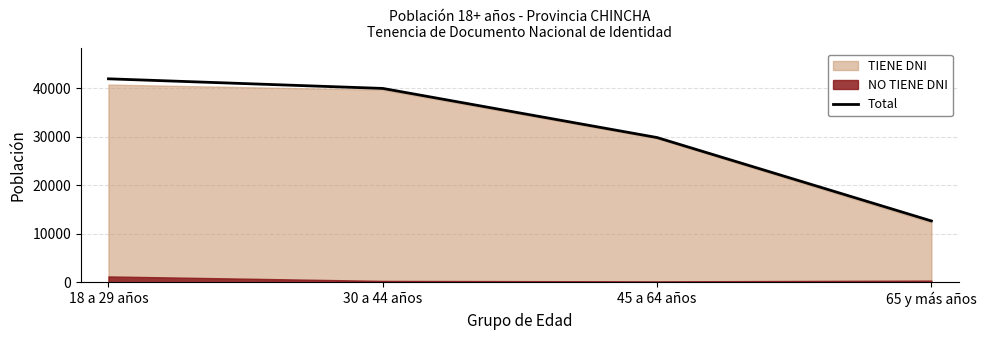

What is the sum of the values at 65 y más años and 45 a 64 años?

42474